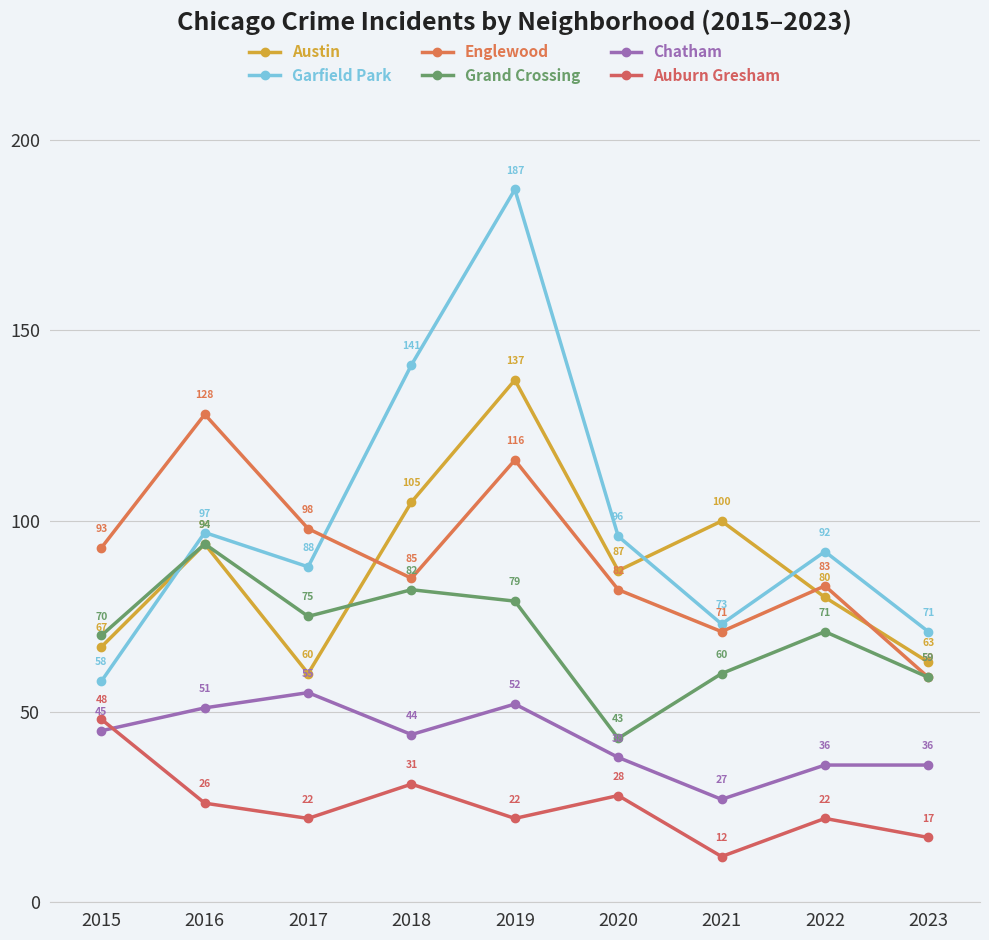

Rank the series by their maximum value, from lowest to highest.

Auburn Gresham, Chatham, Grand Crossing, Englewood, Austin, Garfield Park